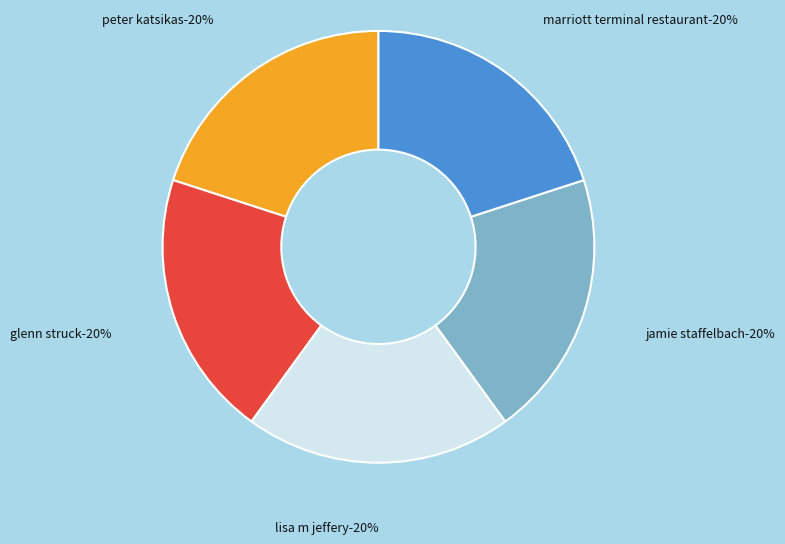

To the nearest percent, what is the average slice percentage?

20%